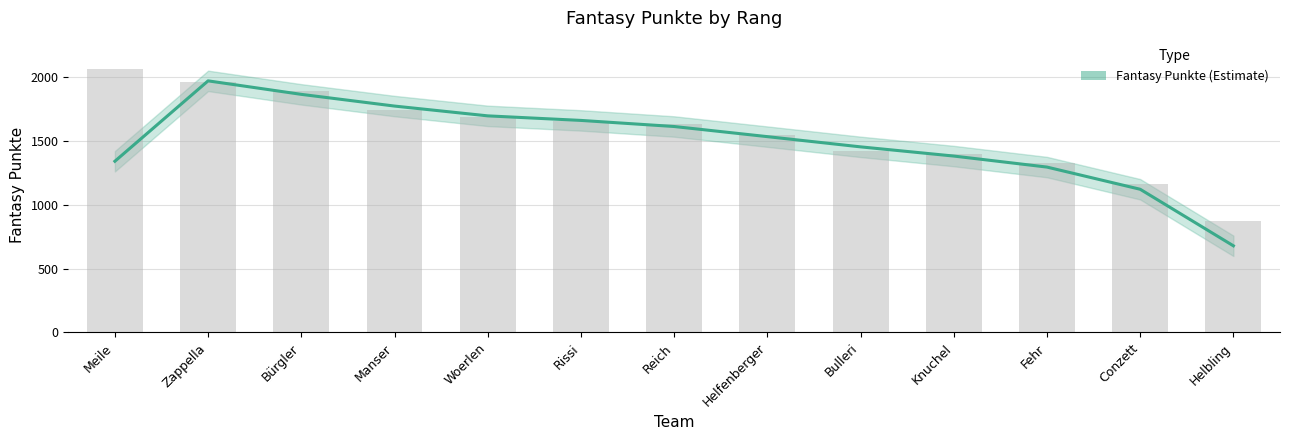

Rank the categories by value from lowest to highest.

Helbling, Conzett, Fehr, Knuchel, Bulleri, Helfenberger, Reich, Rissi, Woerlen, Manser, Bürgler, Zappella, Meile